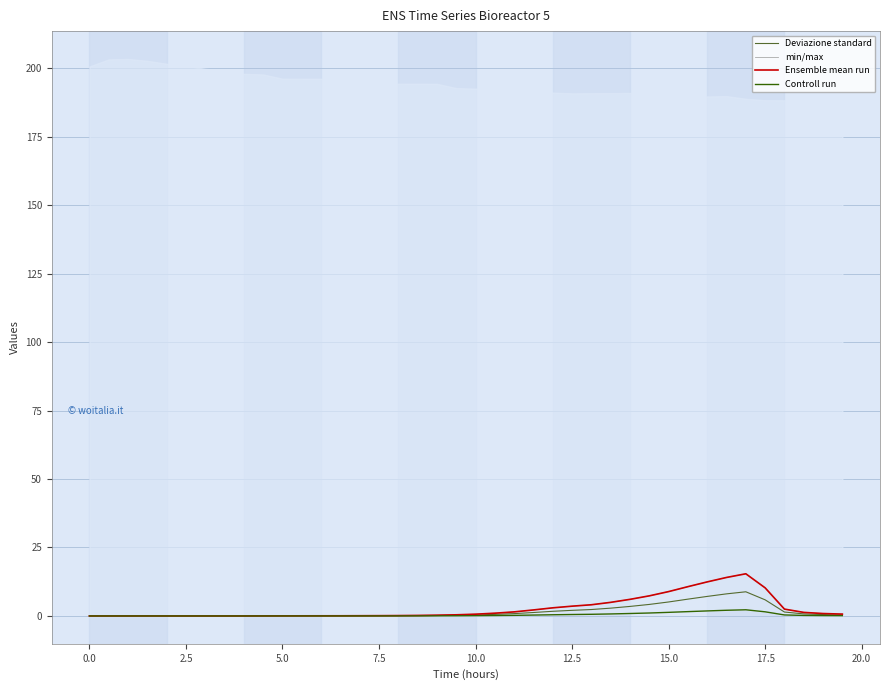

In min/max, how many points are higher than both neighbors (excluding endpoints)?

2